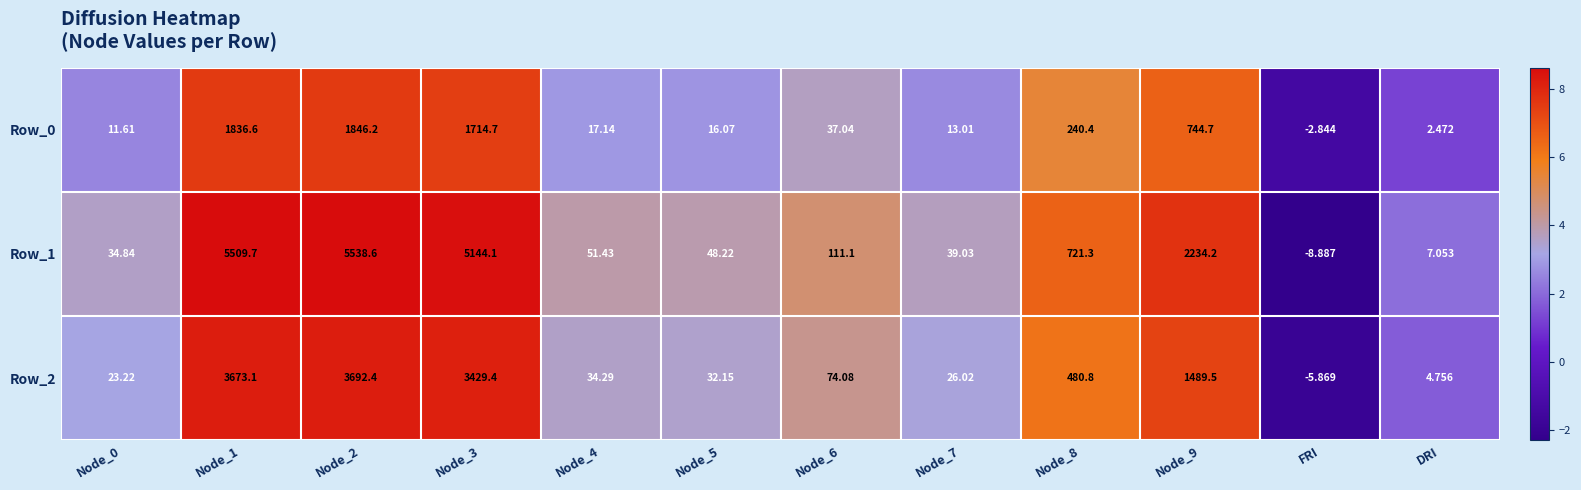

Rank the series at Node_0 from lowest to highest value.

Row_0, Row_2, Row_1